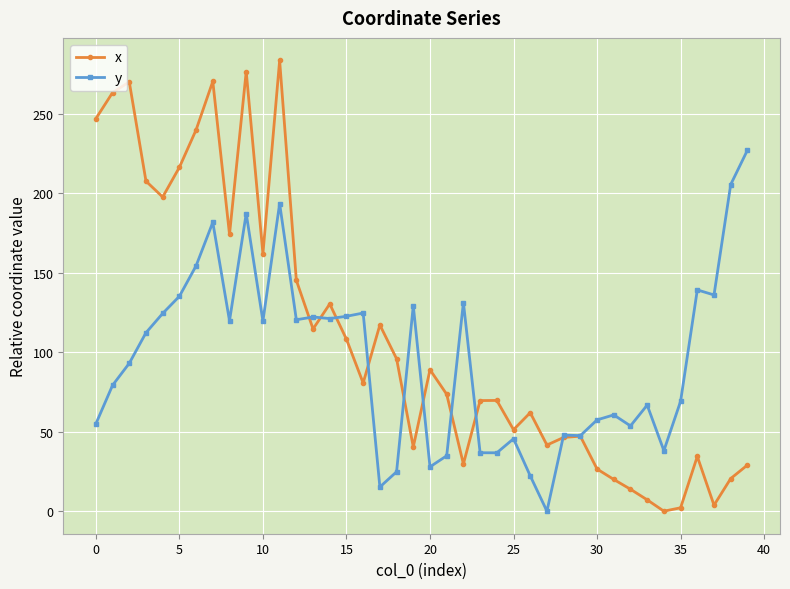

What is the maximum value shown in the chart?

283.5